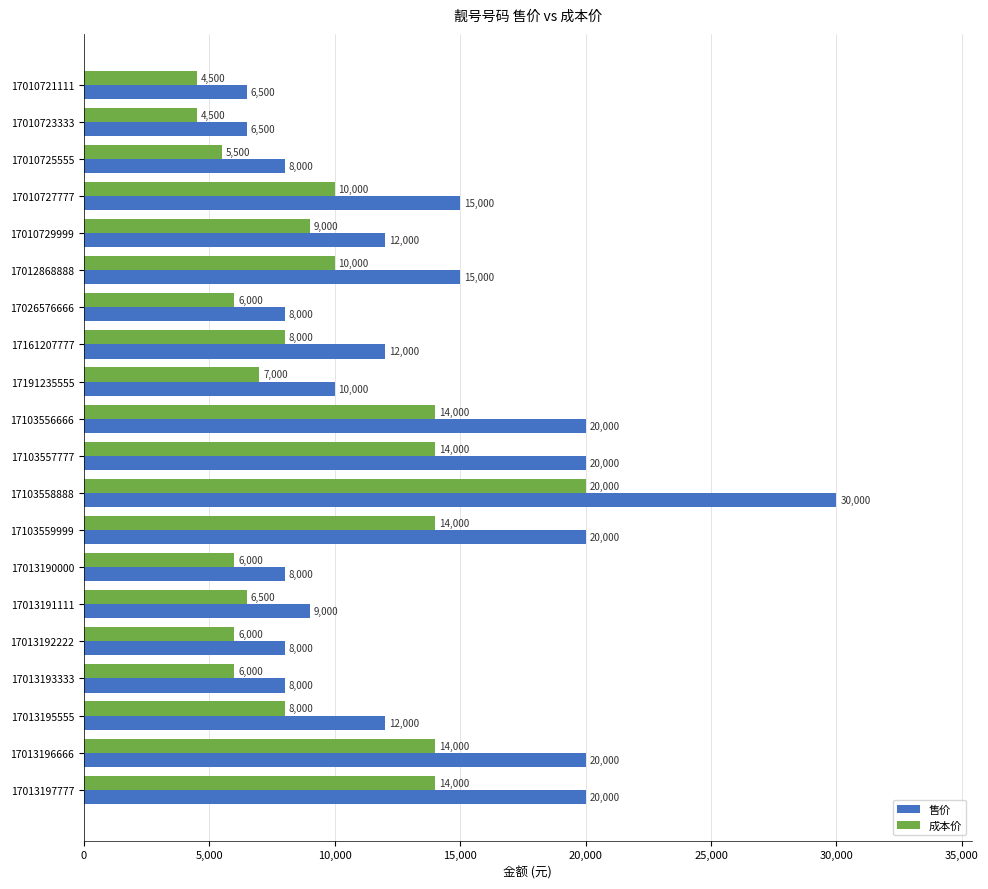

How many categories are shown in the chart?

20